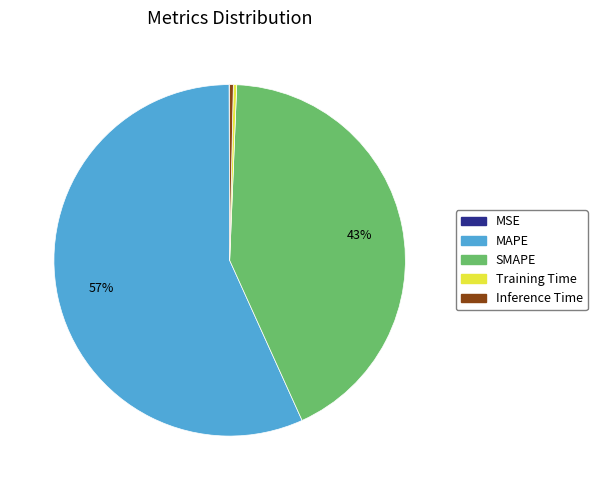

Which slice is the largest?

MAPE